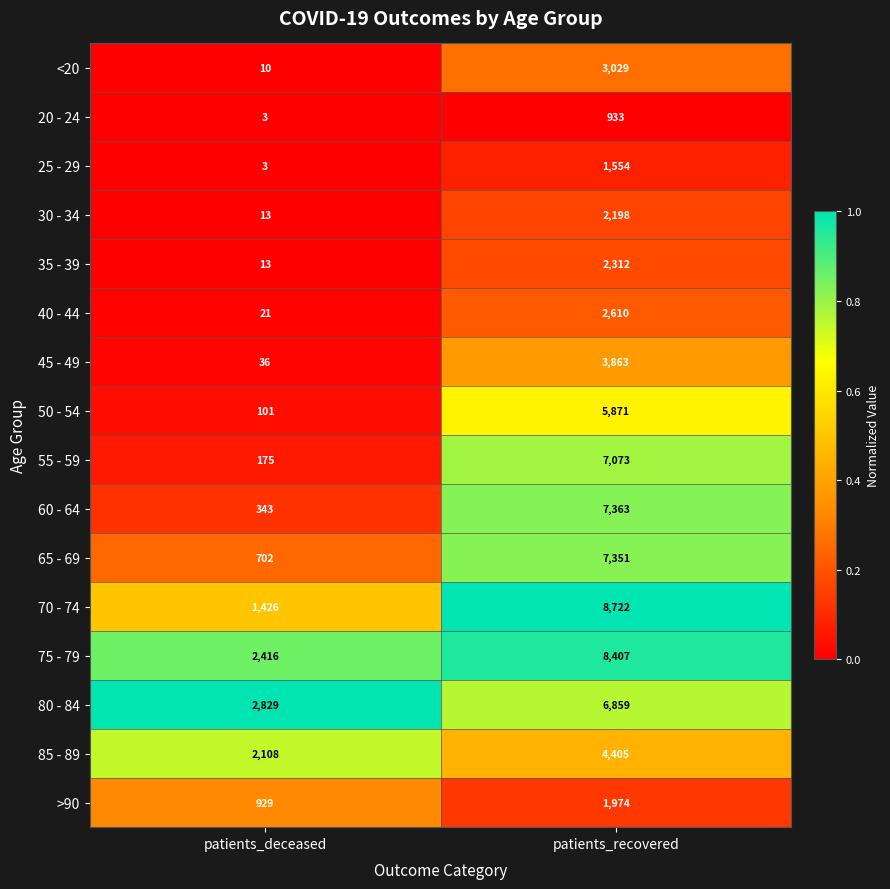

What is the highest value of the 30 - 34 series?

2198